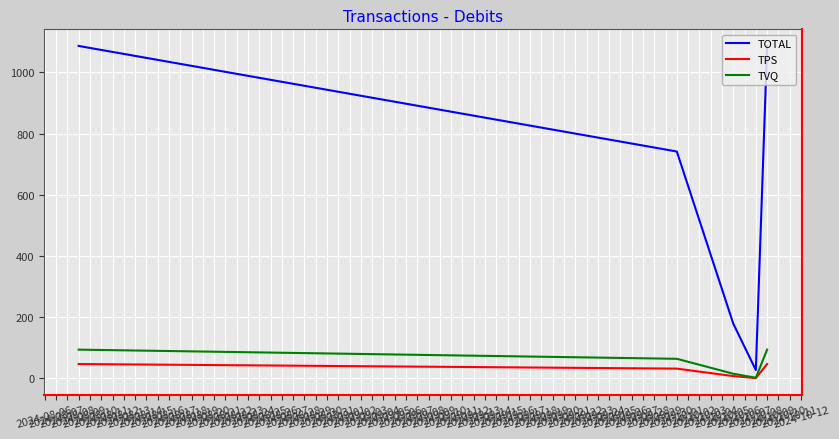

What is the lowest value of the TOTAL series?

27.4